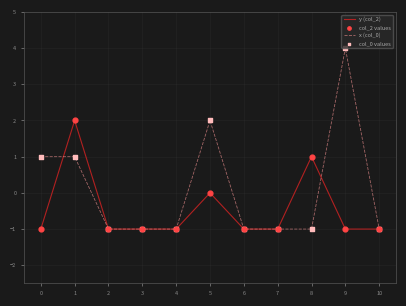

Which series has the largest total across all categories?

x (col_0)